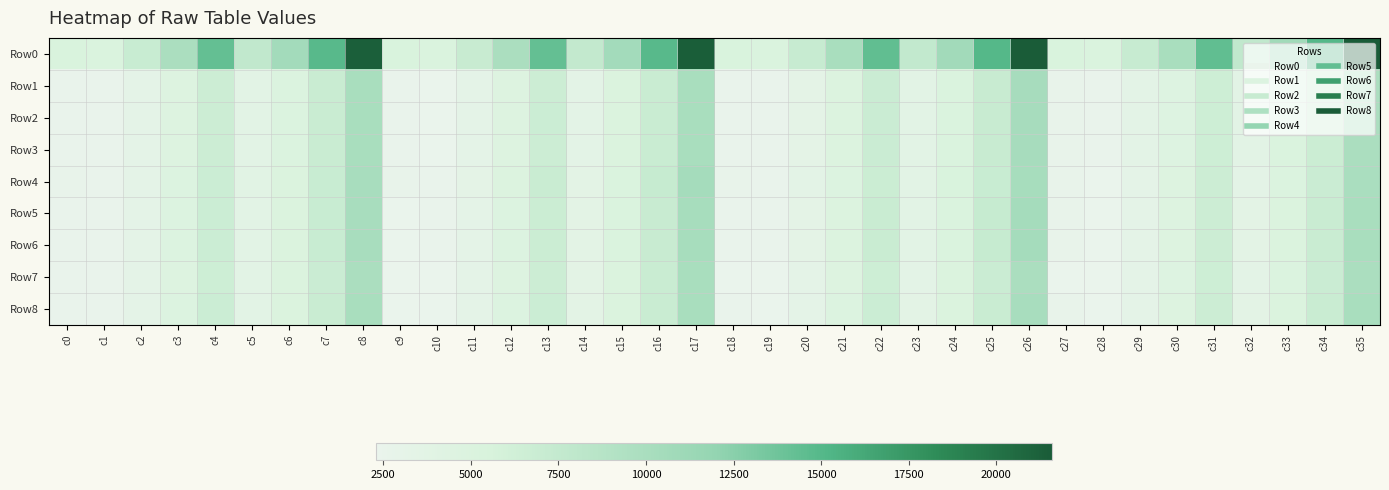

Which has a higher value, c32 or c28?

c32